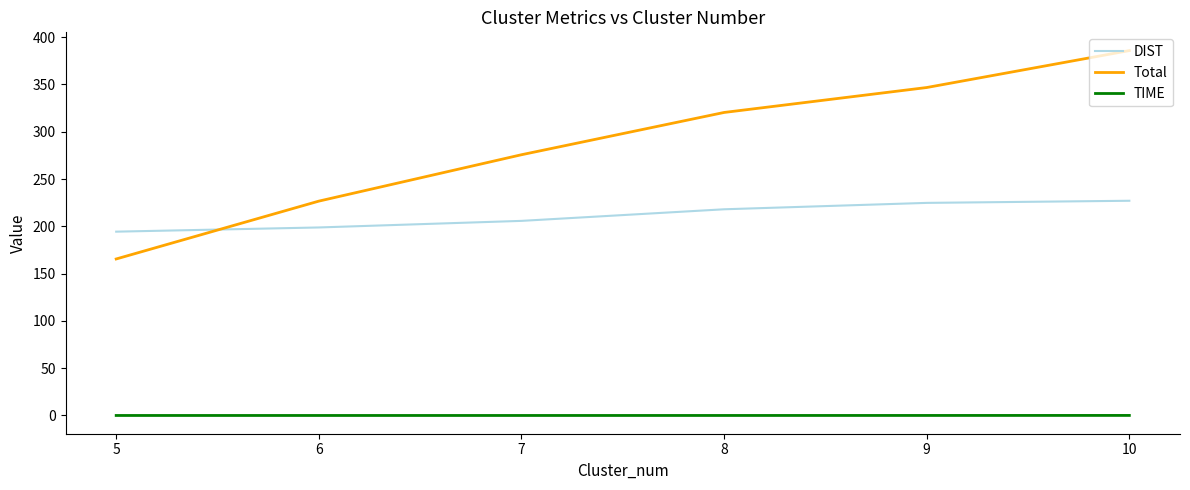

Which label corresponds to the largest value in the chart?

10